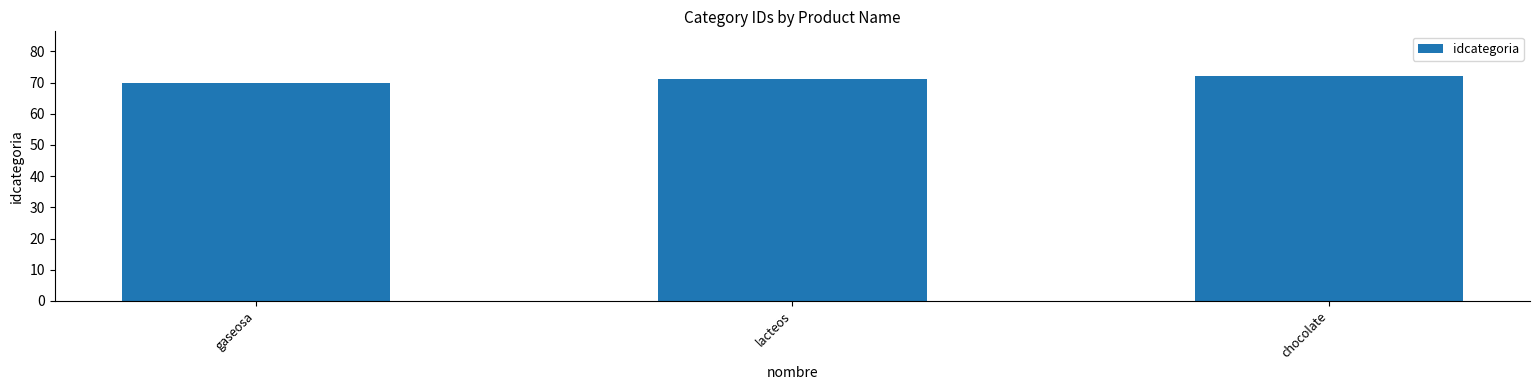

How many bars are there in total?

3